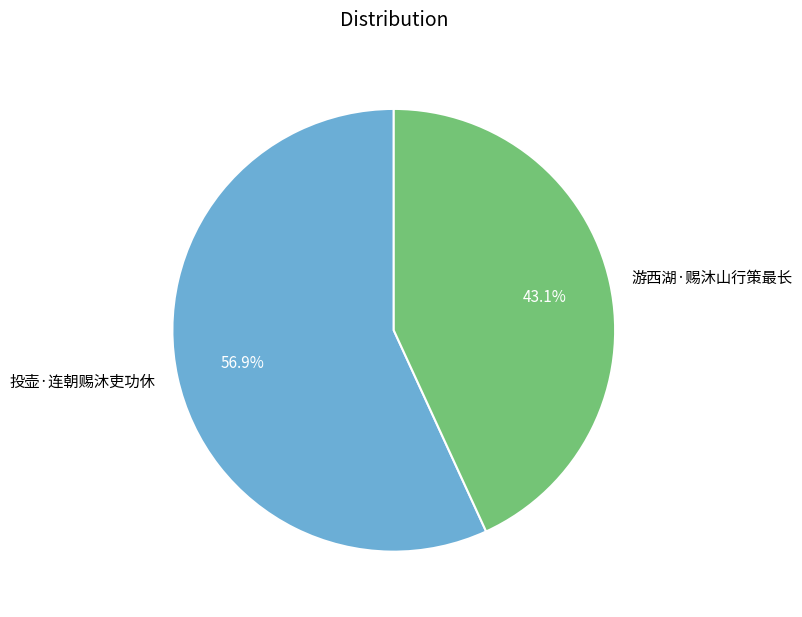

Which category accounts for the majority?

投壶·连朝赐沐吏功休